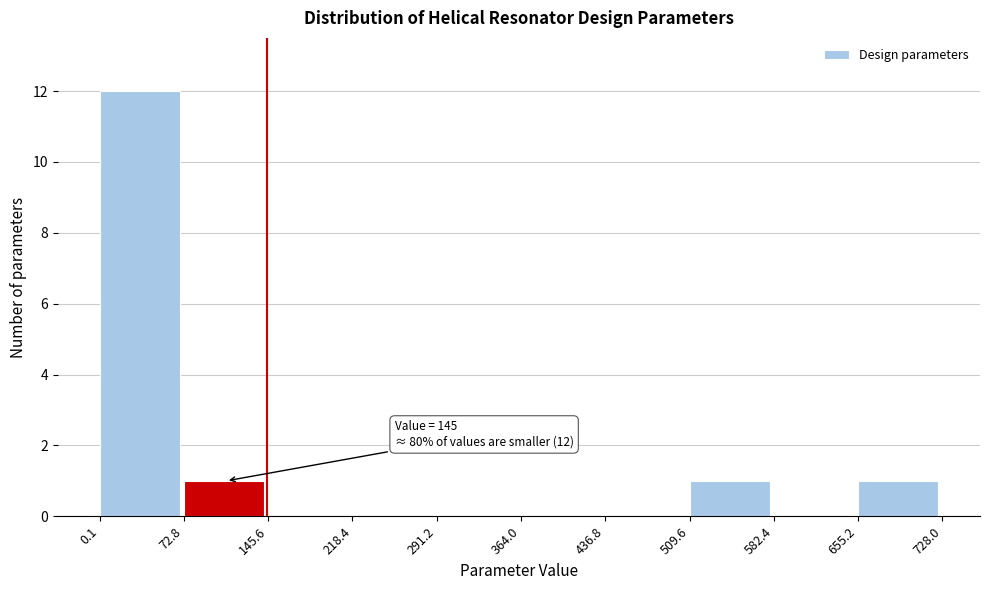

Which range on the x-axis has the tallest bar?

0.1 to 72.8